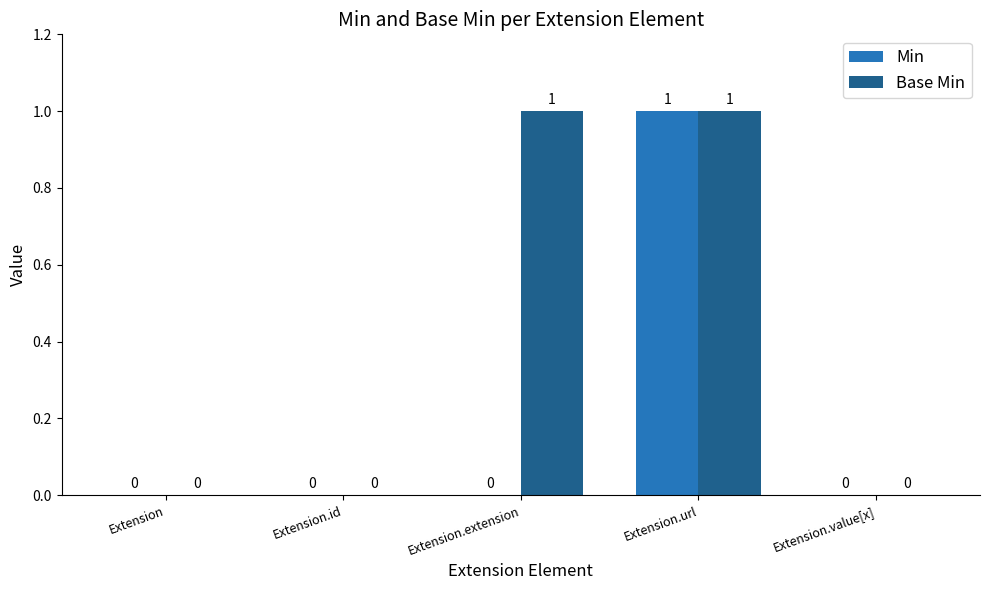

What value does the Base Min series have at Extension.url?

1